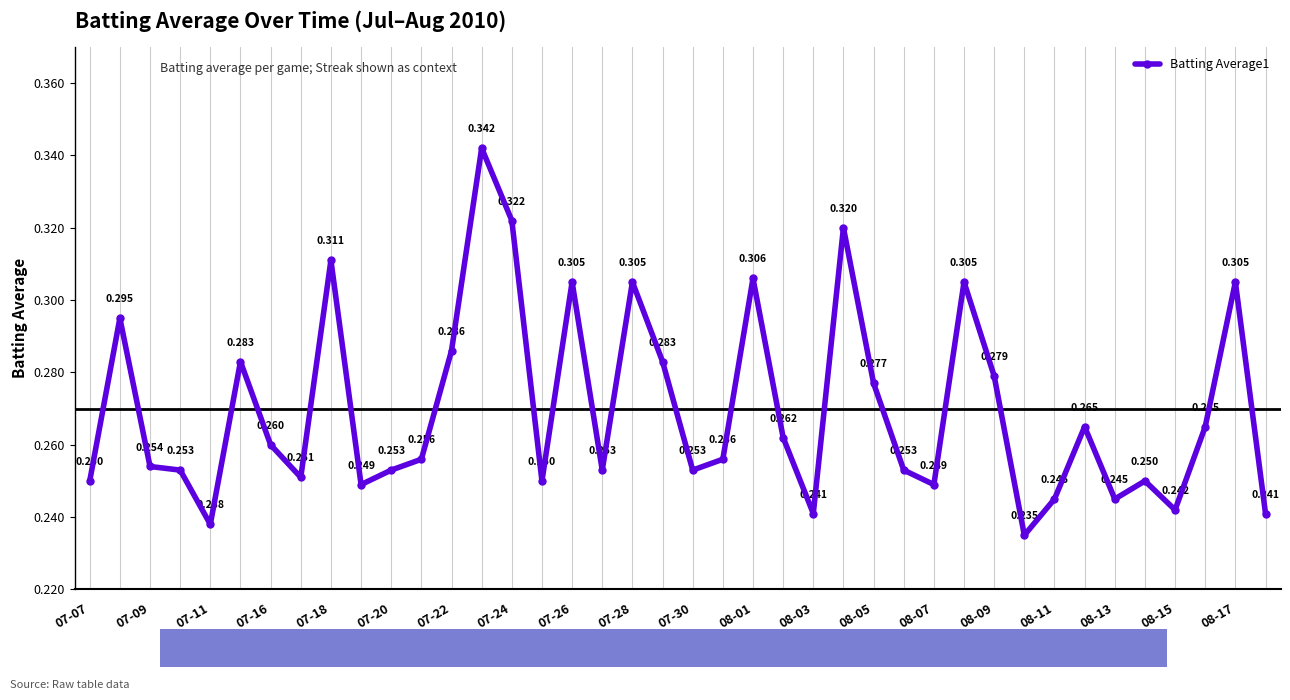

True or false: there are more than 0 points higher than both neighbors.

True